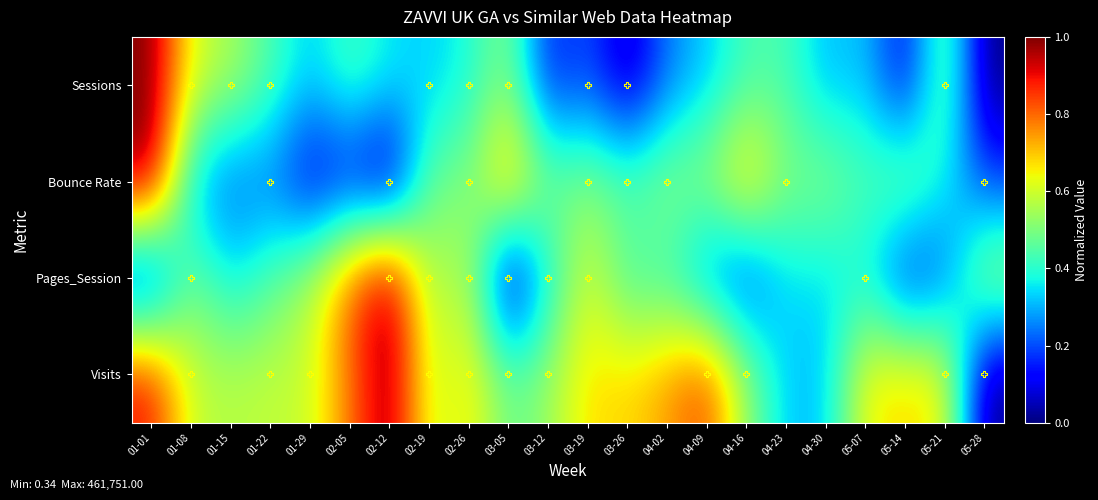

Reading right to left, what are all the values shown in this chart?

Sessions: 05-28=0.0	05-21=0.5	05-14=0.1	05-07=0.3	04-30=0.3	04-23=0.4	04-16=0.4	04-09=0.3	04-02=0.2	03-26=0.0	03-19=0.2	03-12=0.1	03-05=0.5	02-26=0.4	02-19=0.3	02-12=0.4	02-05=0.4	01-29=0.3	01-22=0.4	01-15=0.6	01-08=0.6	01-01=1.0
Bounce Rate: 05-28=0.2	05-21=0.4	05-14=0.5	05-07=0.4	04-30=0.5	04-23=0.5	04-16=0.7	04-09=0.5	04-02=0.5	03-26=0.5	03-19=0.5	03-12=0.5	03-05=0.8	02-26=0.5	02-19=0.5	02-12=0.0	02-05=0.1	01-29=0.1	01-22=0.2	01-15=0.2	01-08=0.3	01-01=1.0
Pages_Session: 05-28=0.6	05-21=0.2	05-14=0.1	05-07=0.4	04-30=0.3	04-23=0.3	04-16=0.1	04-09=0.2	04-02=0.4	03-26=0.4	03-19=0.6	03-12=0.4	03-05=0.0	02-26=0.6	02-19=0.5	02-12=1.0	02-05=0.8	01-29=0.6	01-22=0.4	01-15=0.3	01-08=0.5	01-01=0.1
Visits: 05-28=0.0	05-21=0.7	05-14=0.7	05-07=0.7	04-30=0.3	04-23=0.3	04-16=0.5	04-09=0.8	04-02=0.7	03-26=0.7	03-19=0.7	03-12=0.5	03-05=0.5	02-26=0.7	02-19=0.6	02-12=1.0	02-05=0.8	01-29=0.6	01-22=0.6	01-15=0.6	01-08=0.6	01-01=0.9